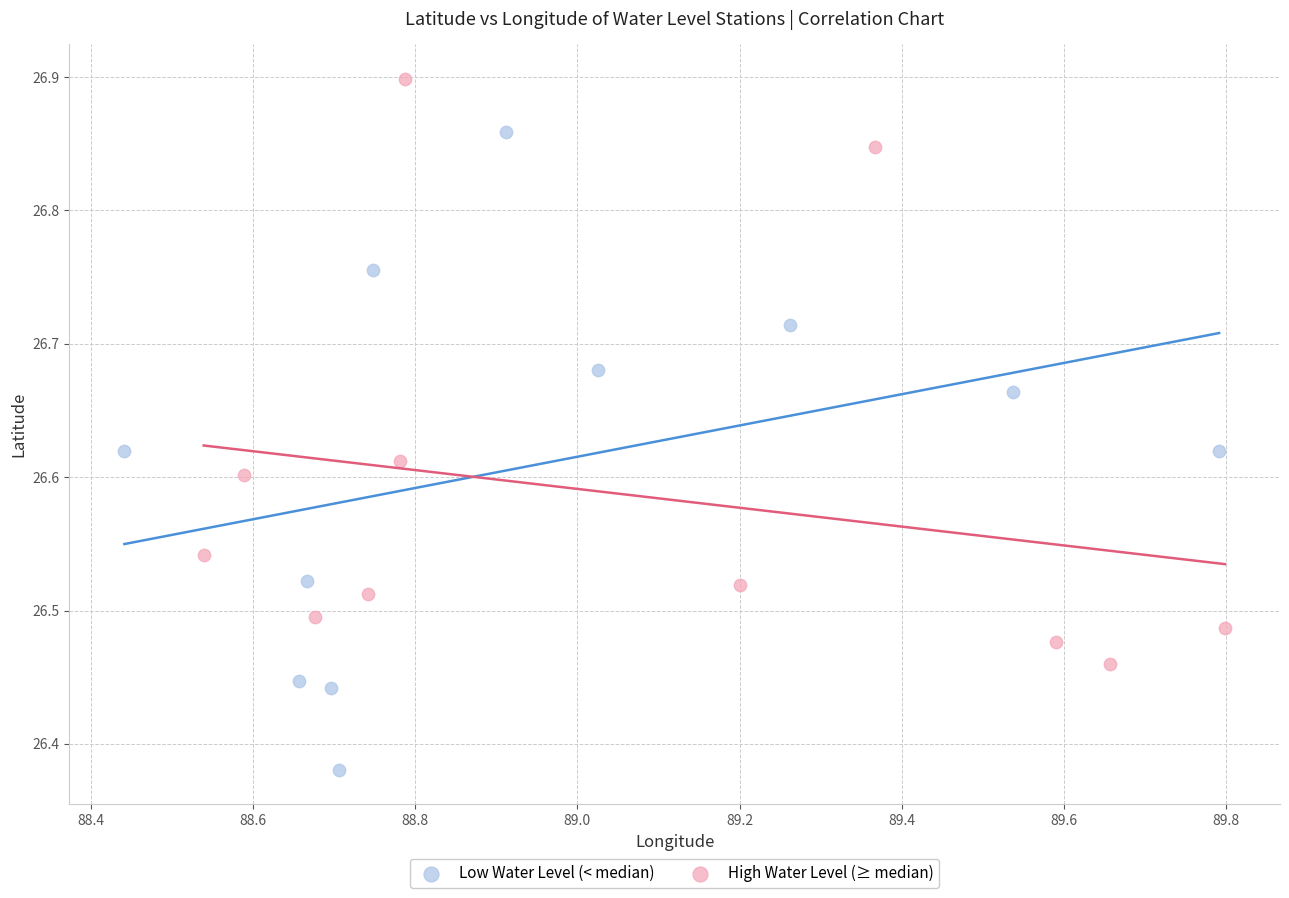

Which series contains the highest Y value?

High Water Level (≥ median)